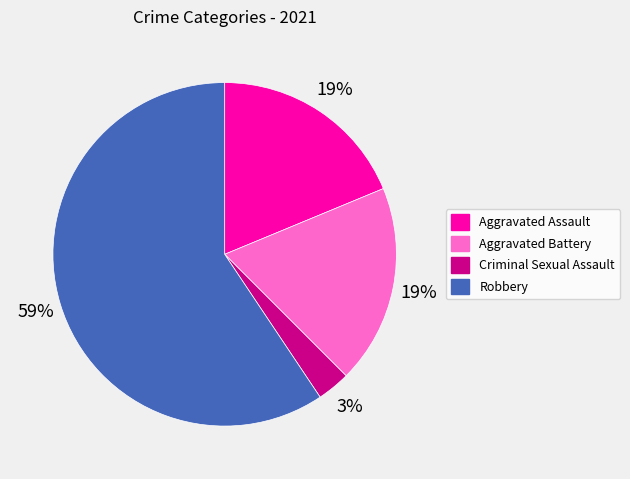

What is the smallest slice in the pie chart?

Criminal Sexual Assault